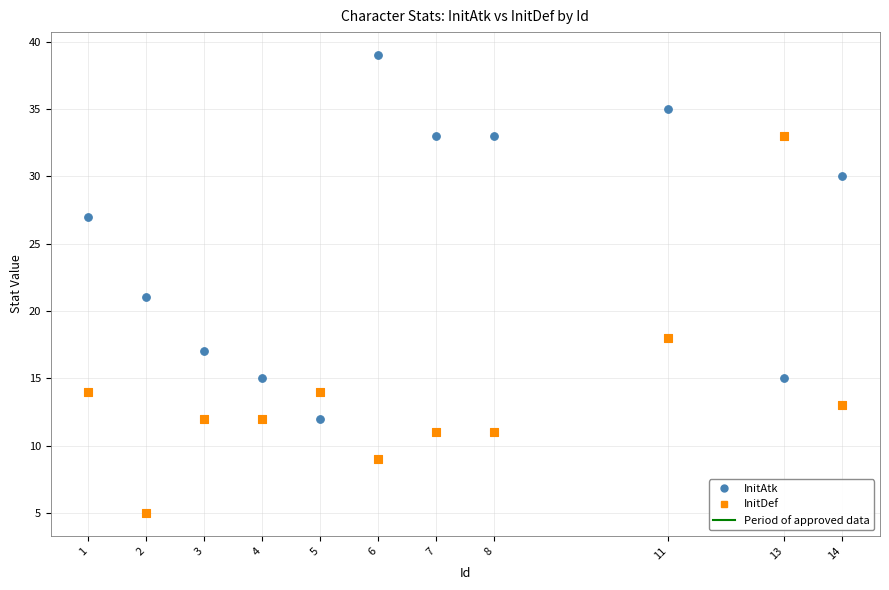

Which series has the widest spread of Y values?

InitDef